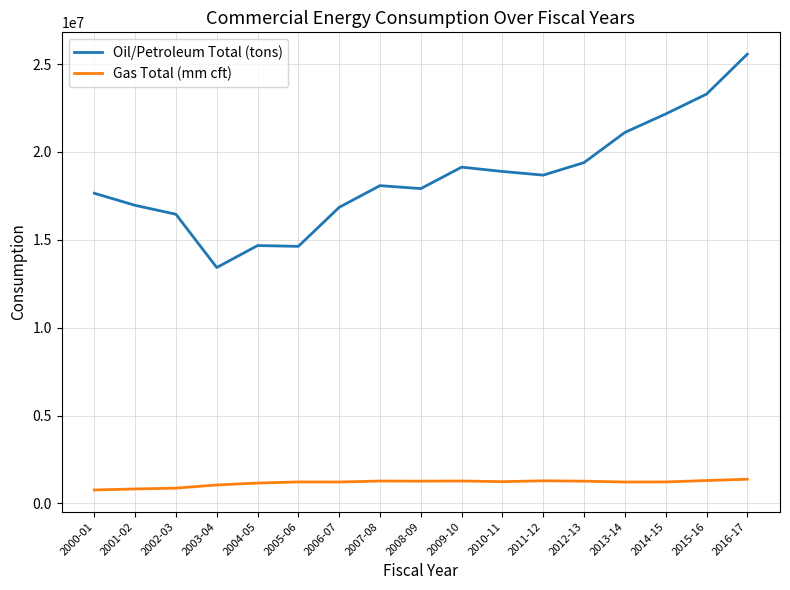

What is the smallest value displayed?

768068